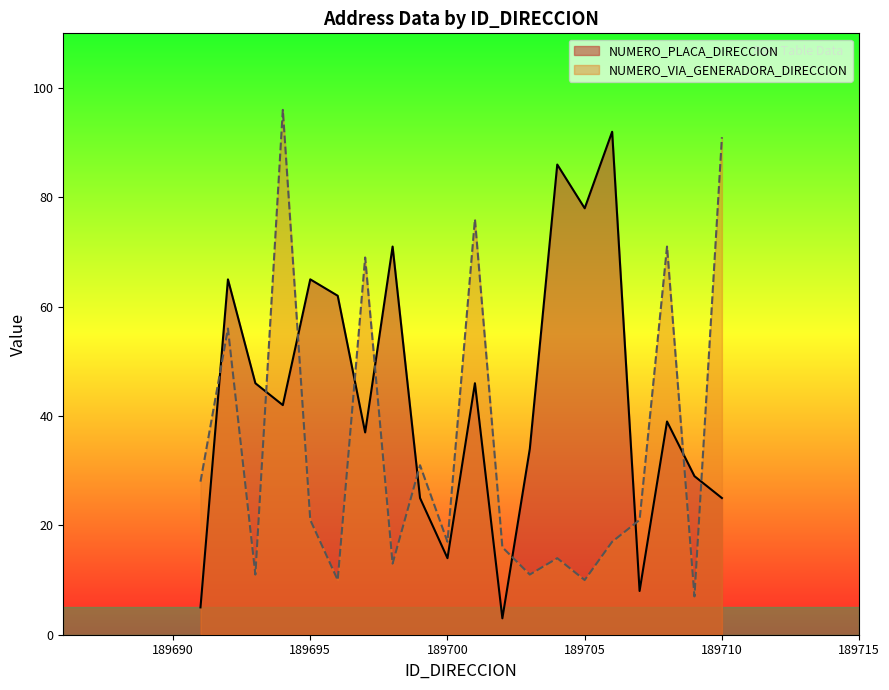

What is the difference between the maximum and second lowest values in the NUMERO_VIA_GENERADORA_DIRECCION series?

86